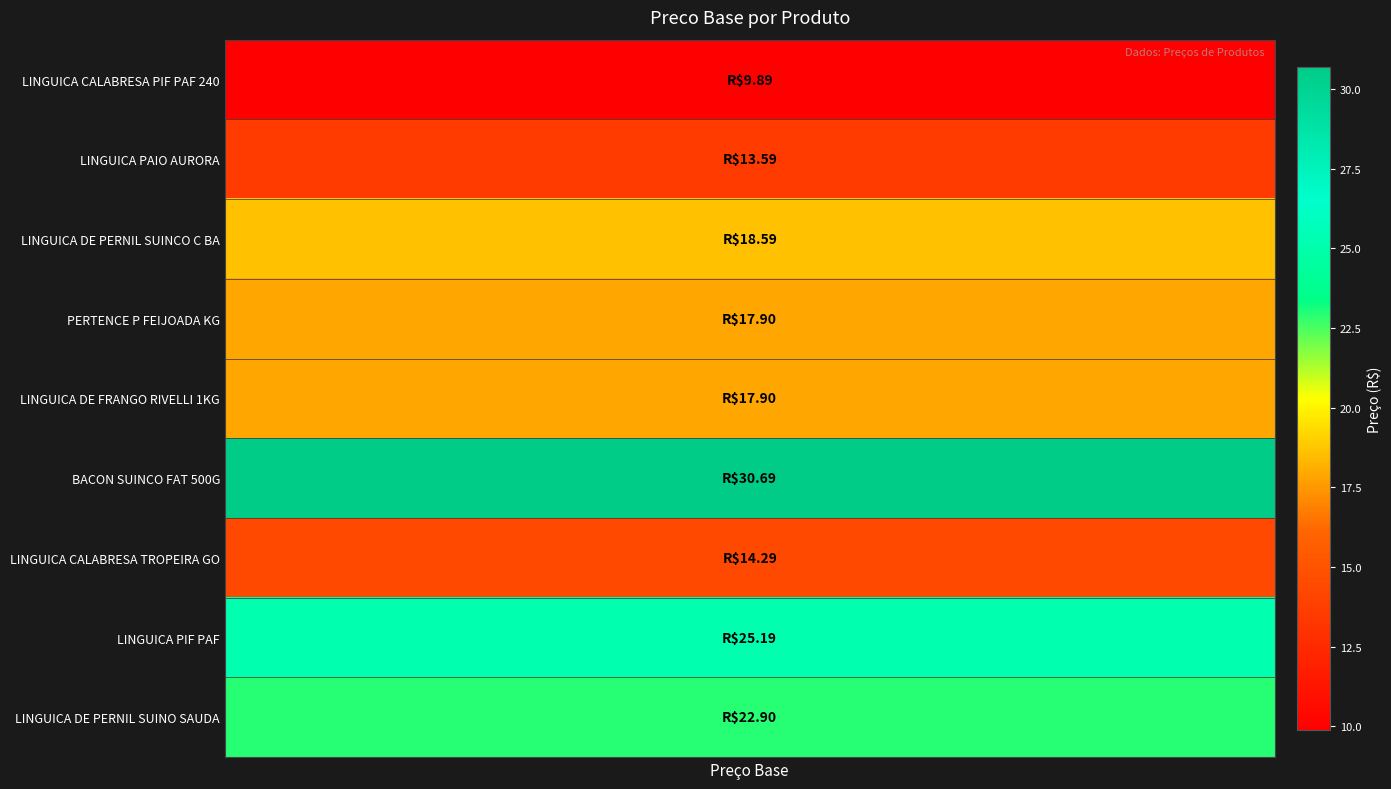

The chart shows a value of 17.9 at PERTENCE P FEIJOADA KG. True or false?

True